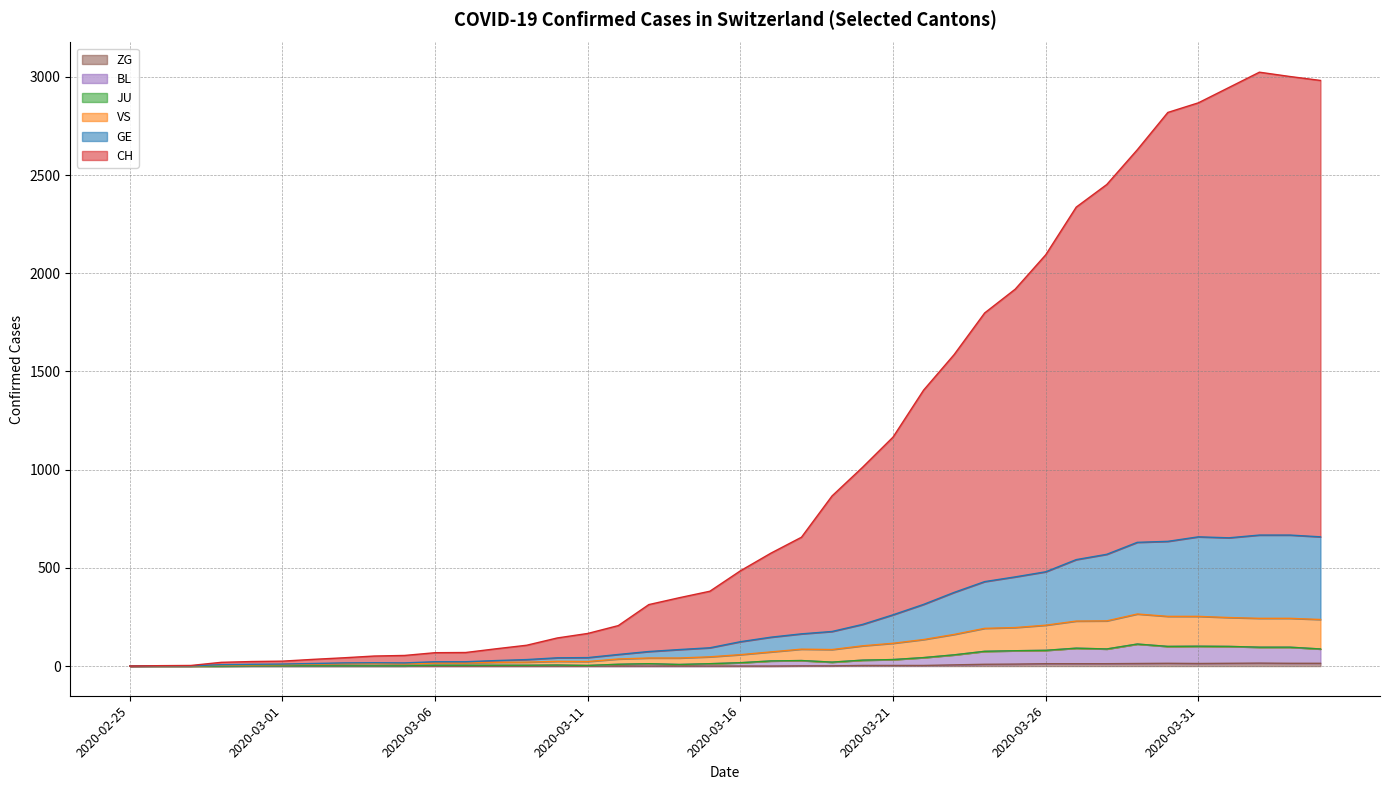

True or false: GE has more than 1 points higher than both neighbors.

True